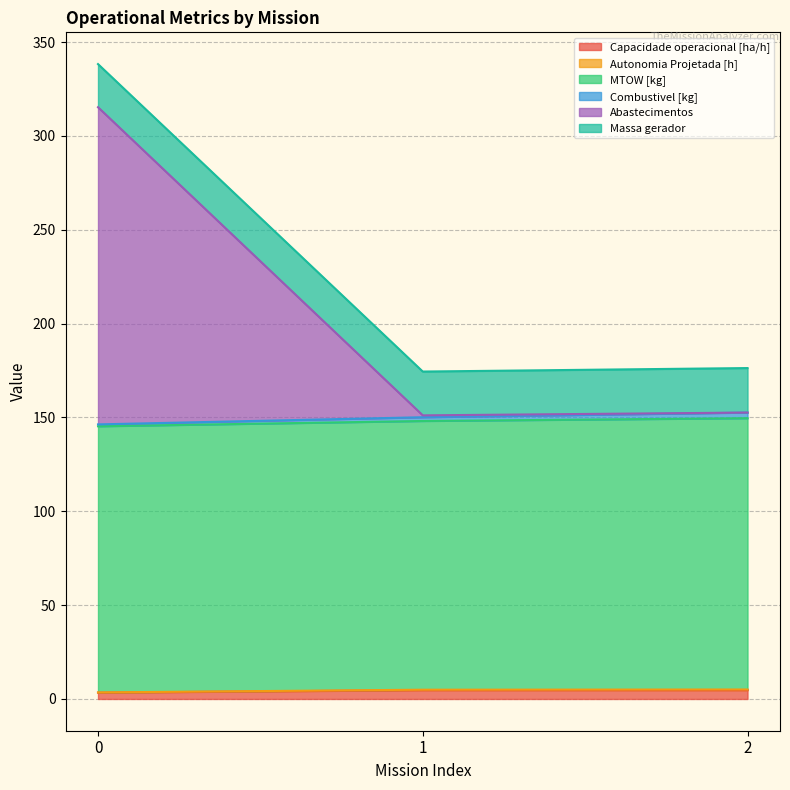

Does the chart have visible grid lines?

Yes